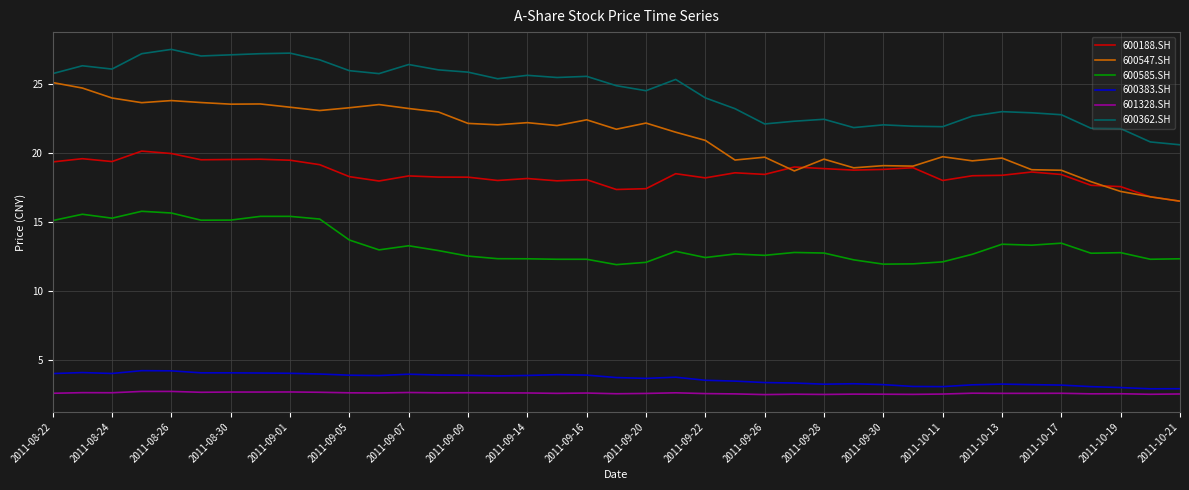

True or false: 600547.SH and 601328.SH intersect in this chart.

False